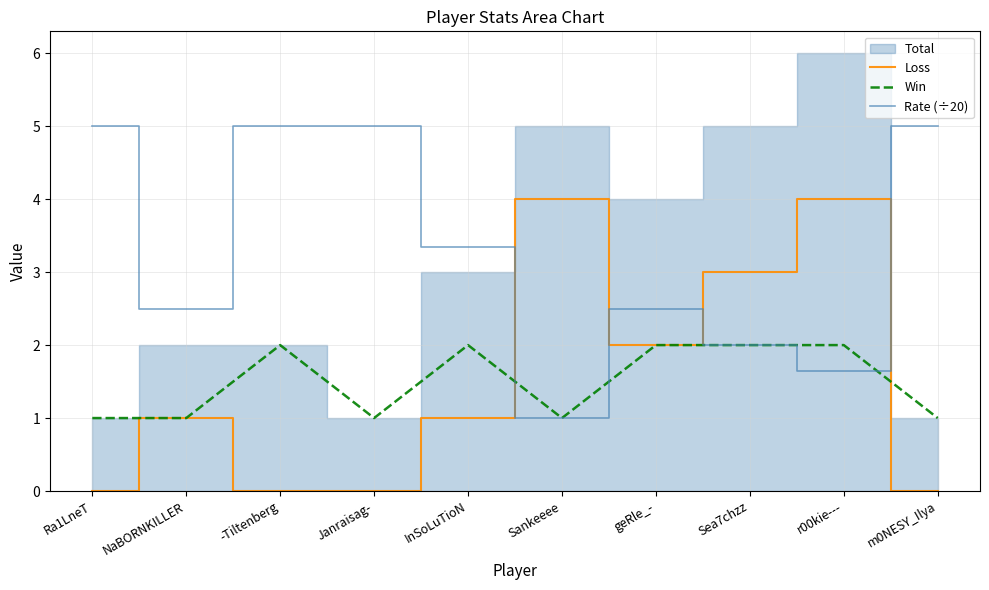

The Loss series shows 2.6 at geRle_-. True or false?

False